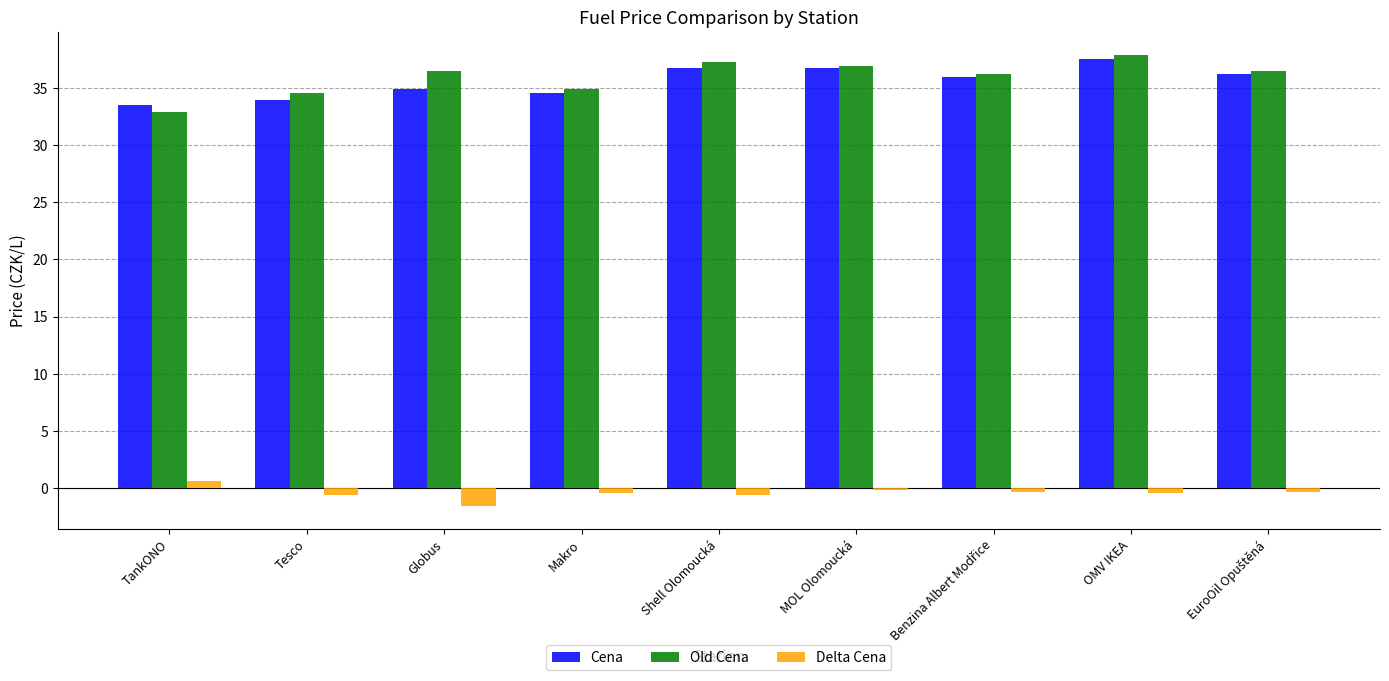

Is it true that Cena equals 44.1 at Tesco?

False